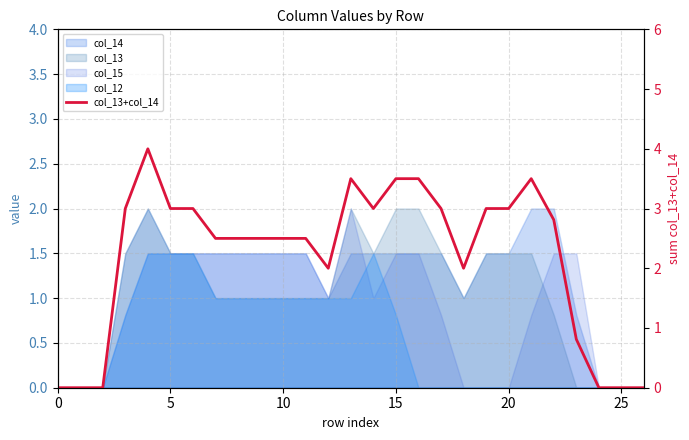

Is it true that the value at 23 is 0.4?

False